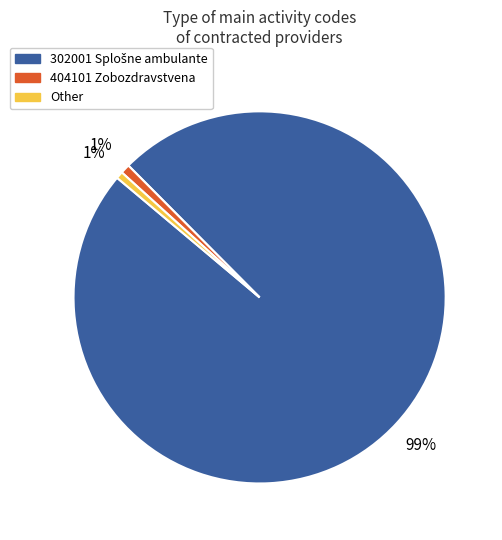

Is there a majority slice in this chart?

Yes